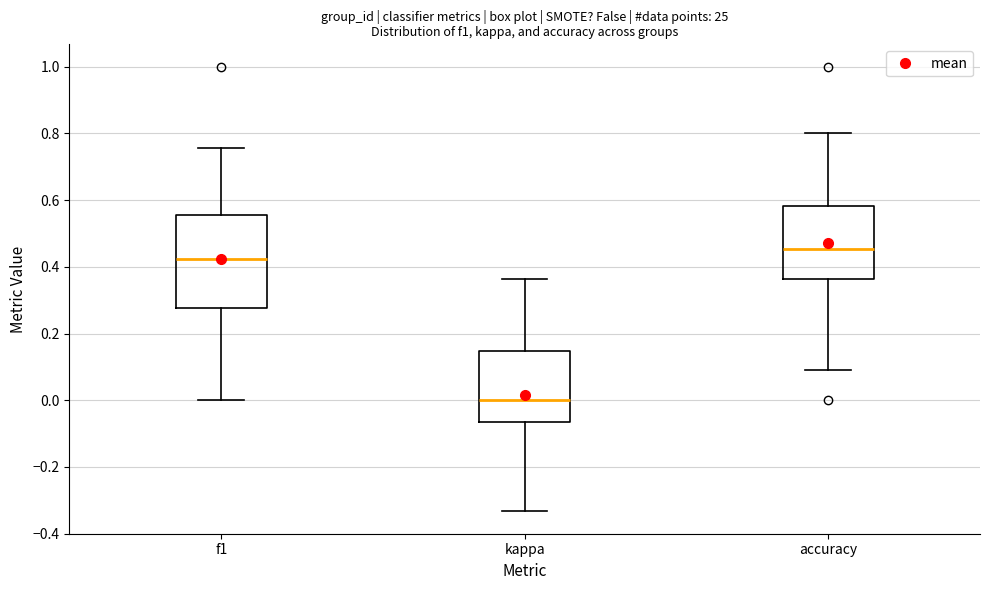

Which box is the tallest, from its lower edge to its upper edge?

f1